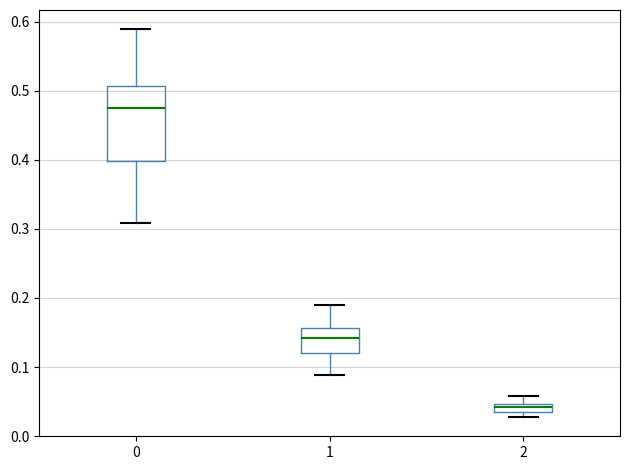

Which box's median line is the lowest?

2